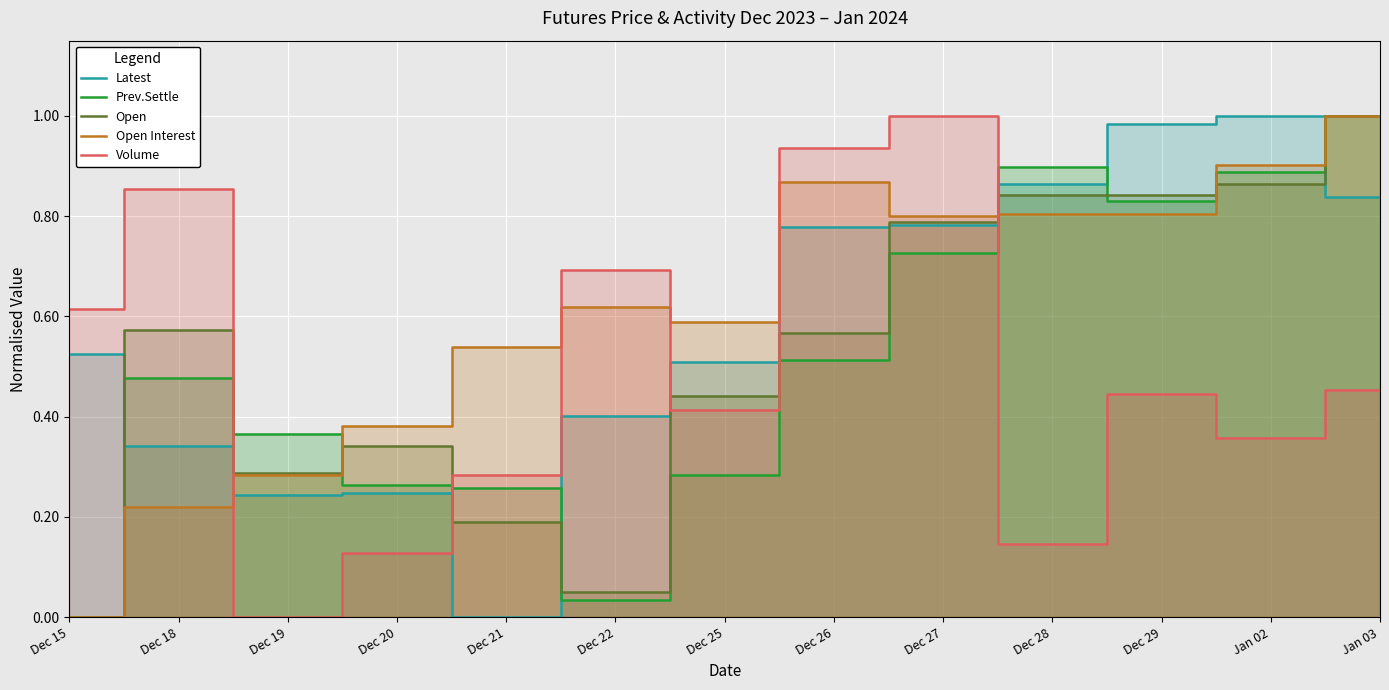

What is the label of the 12th point from the right?

Dec 18